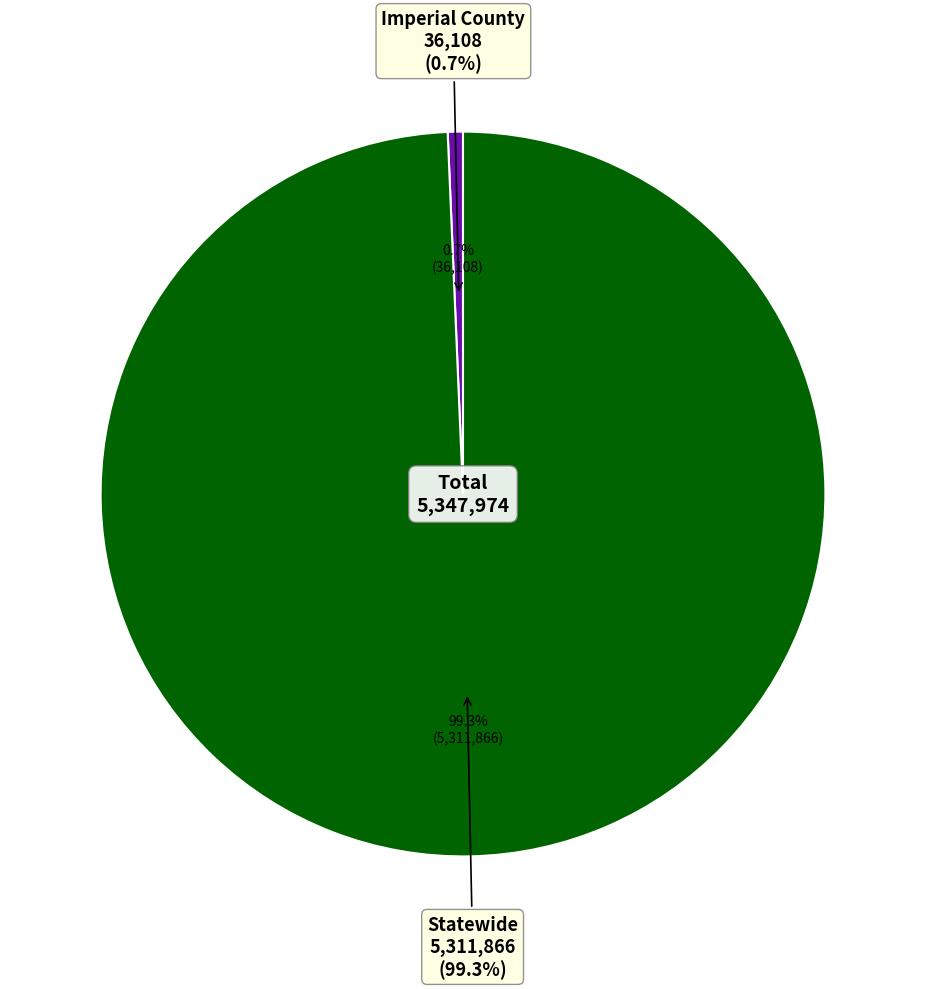

Count the number of slices in the pie.

2